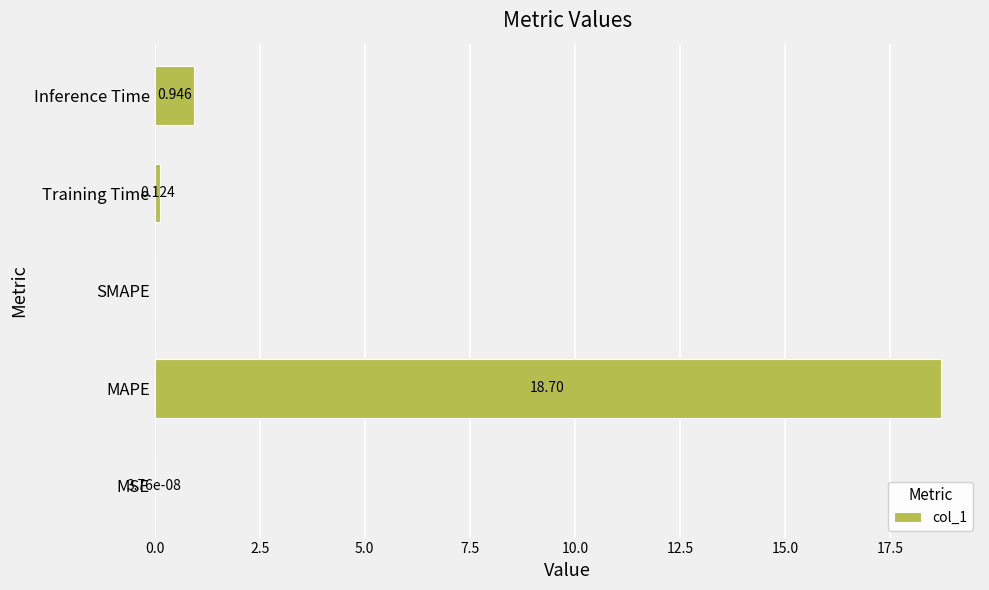

At which label is the value closest to 9?

Inference Time